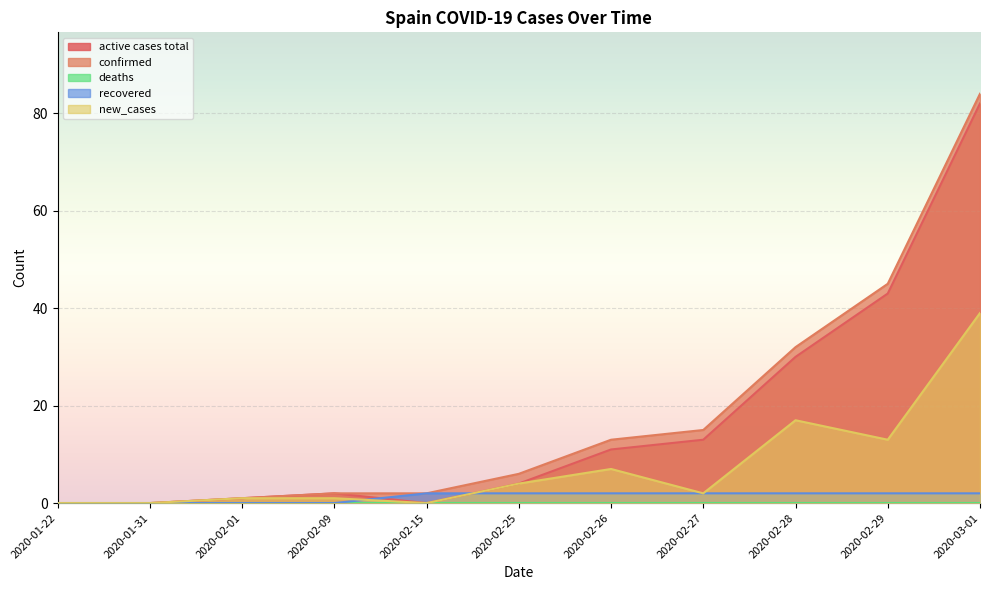

How many positive values does the new_cases series have?

8